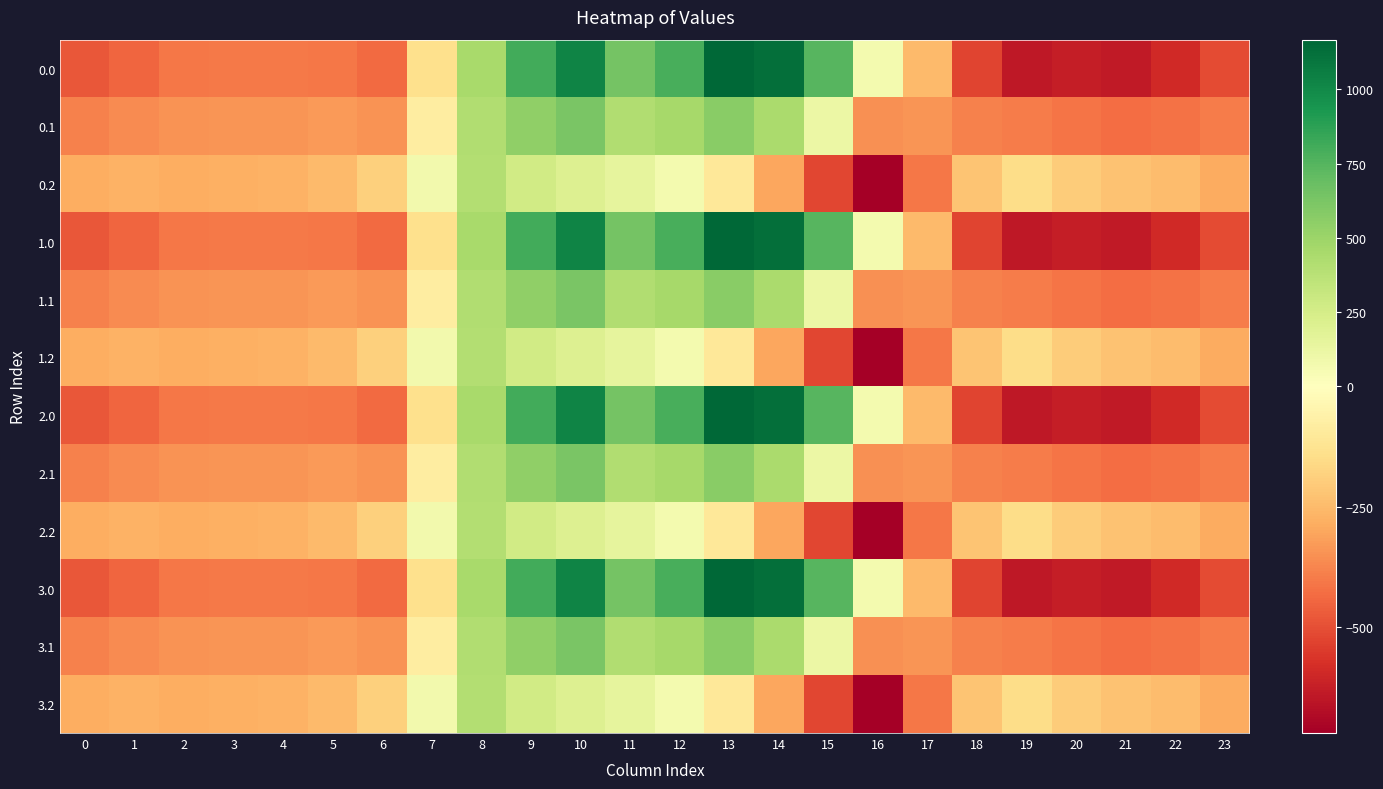

Rank the series at 3 from lowest to highest value.

0.0, 1.0, 2.0, 3.0, 0.1, 1.1, 2.1, 3.1, 0.2, 1.2, 2.2, 3.2